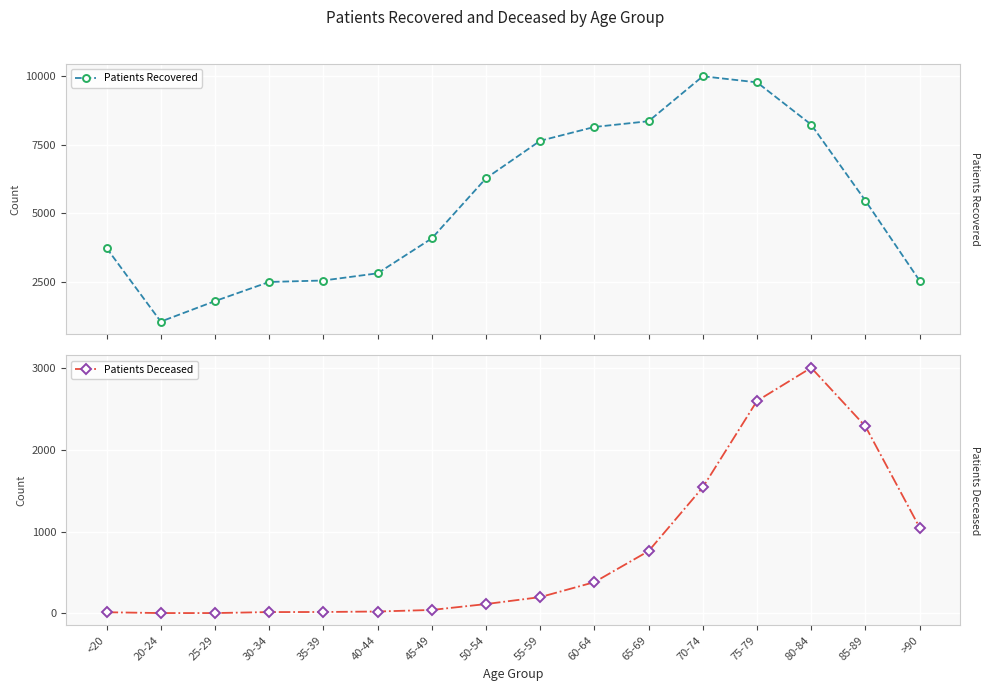

What is the average value of the Patients Recovered series?

5305